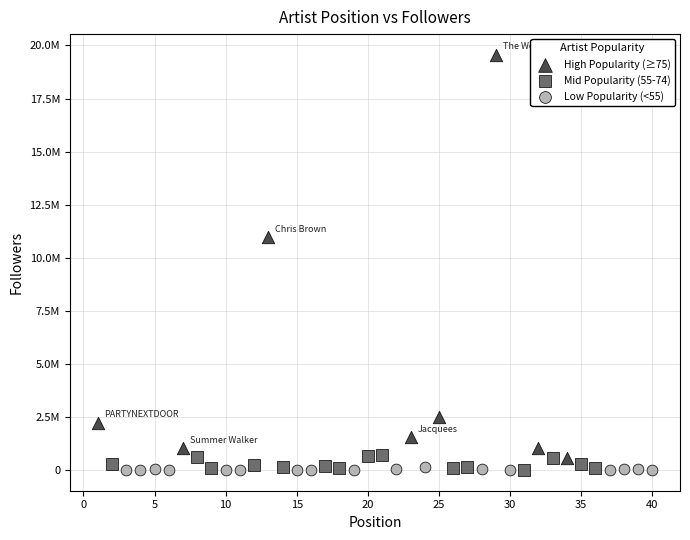

What are all the series names shown in the legend?

High Popularity (≥75), Mid Popularity (55-74), Low Popularity (<55)